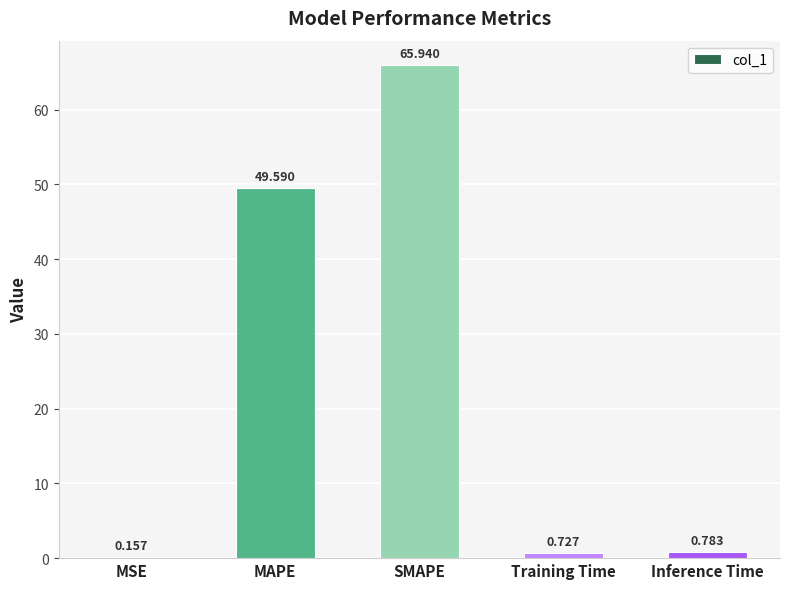

Which label corresponds to the largest value in the chart?

SMAPE